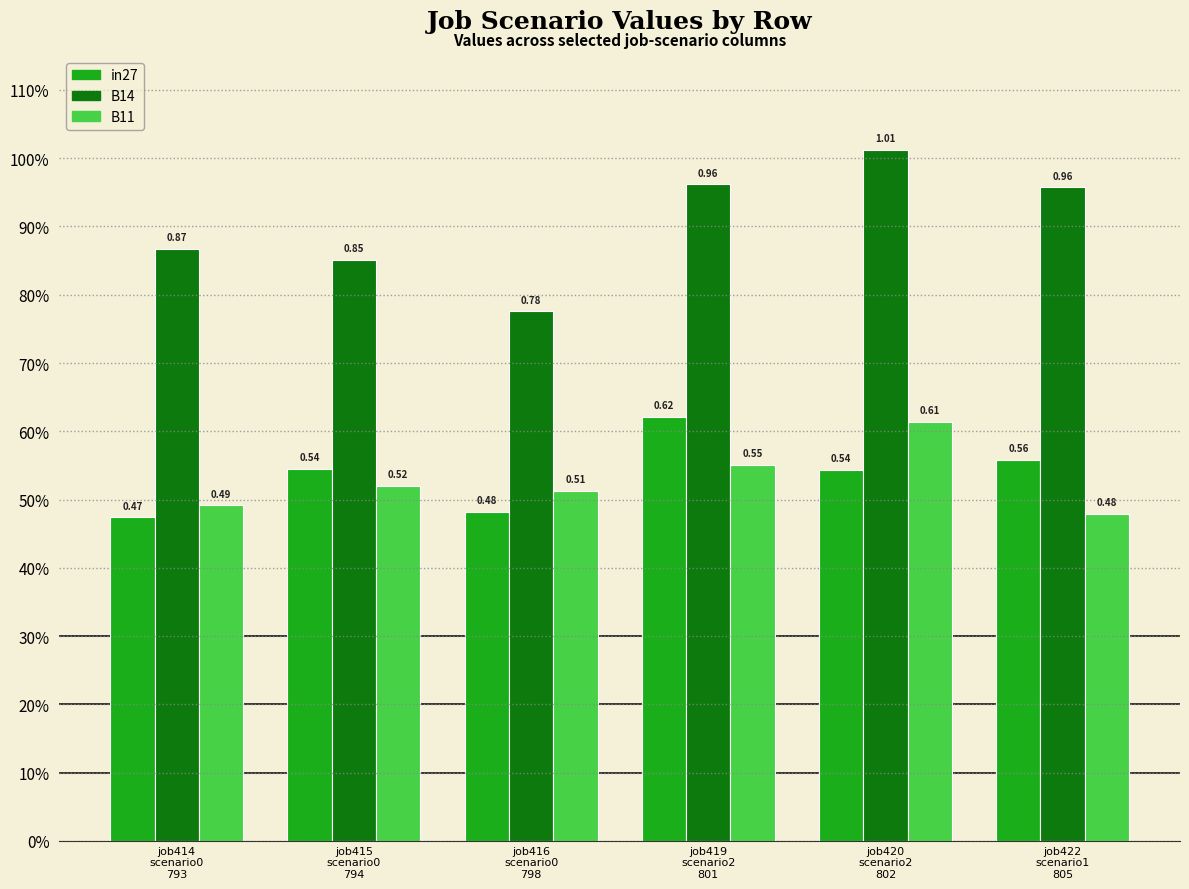

Reading right to left, transcribe all the data shown in this chart.

in27: 0.6	0.5	0.6	0.5	0.5	0.5
B14: 1.0	1.0	1.0	0.8	0.9	0.9
B11: 0.5	0.6	0.6	0.5	0.5	0.5